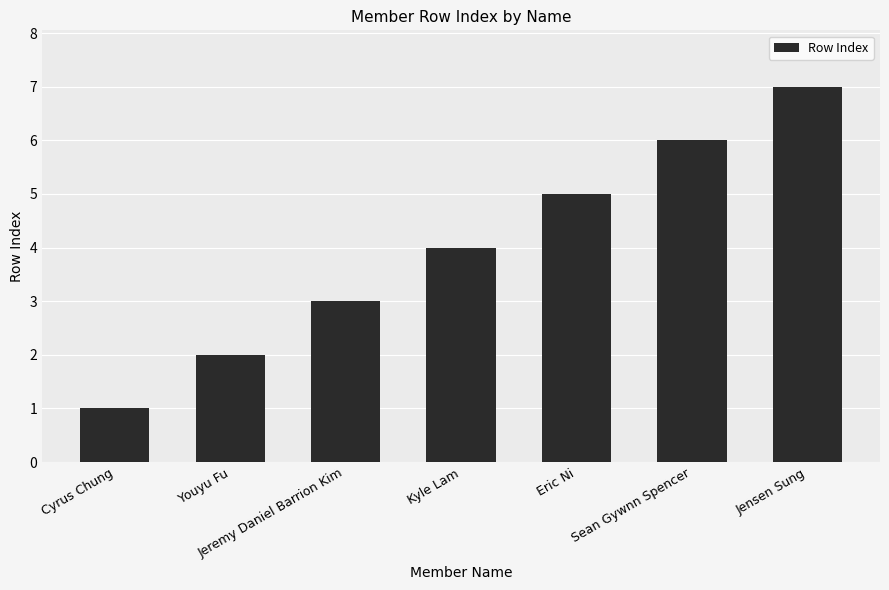

The value at Kyle Lam is 1. True or false?

False